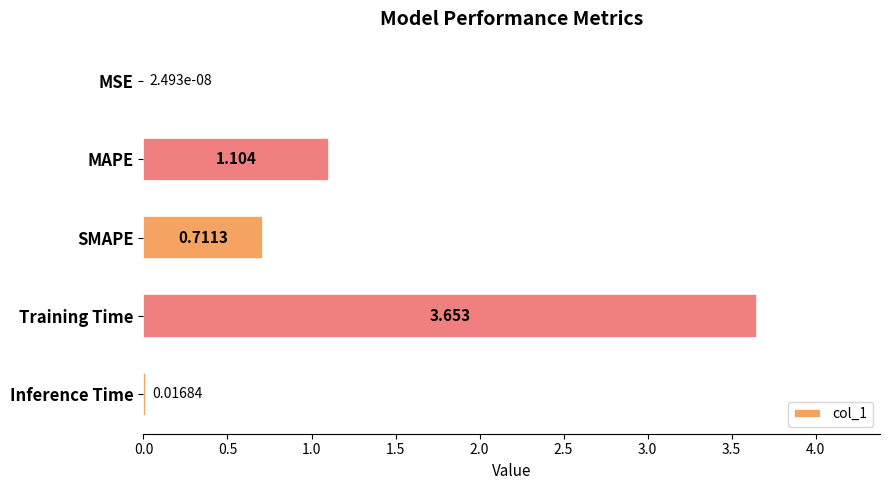

Which label corresponds to the largest value in the chart?

Training Time